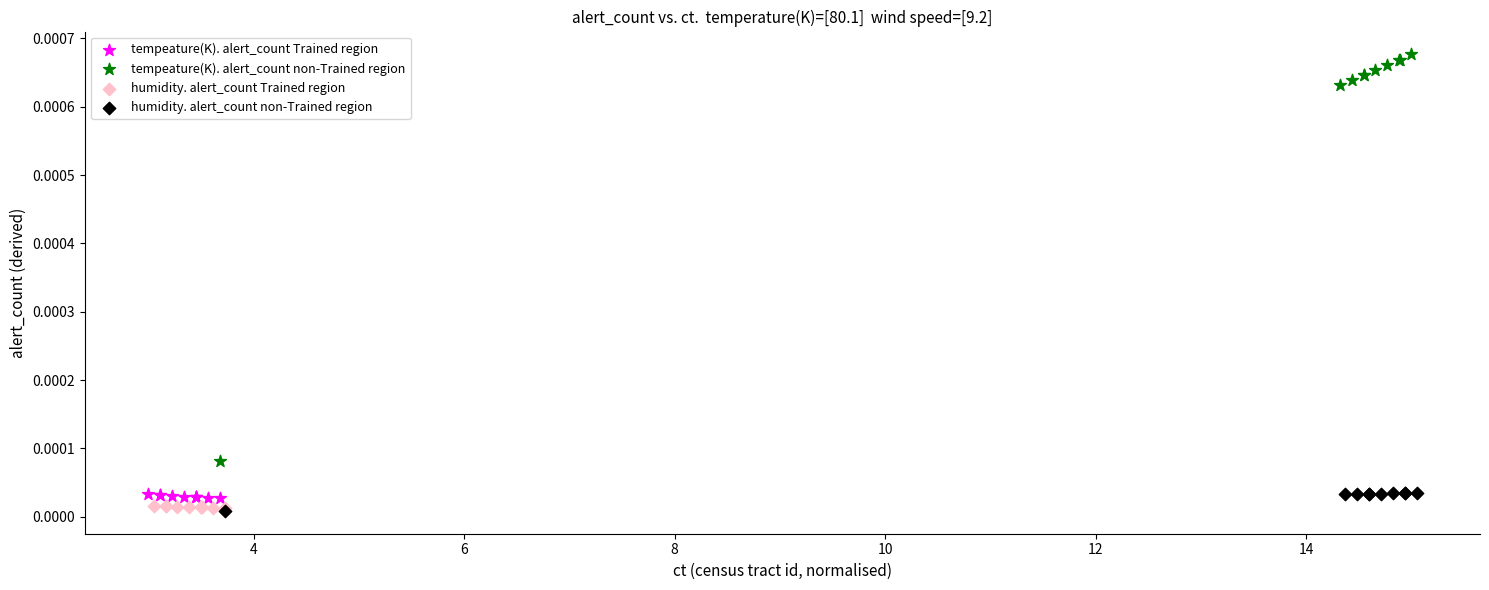

Which series reaches the maximum Y coordinate?

tempeature(K). alert_count non-Trained region